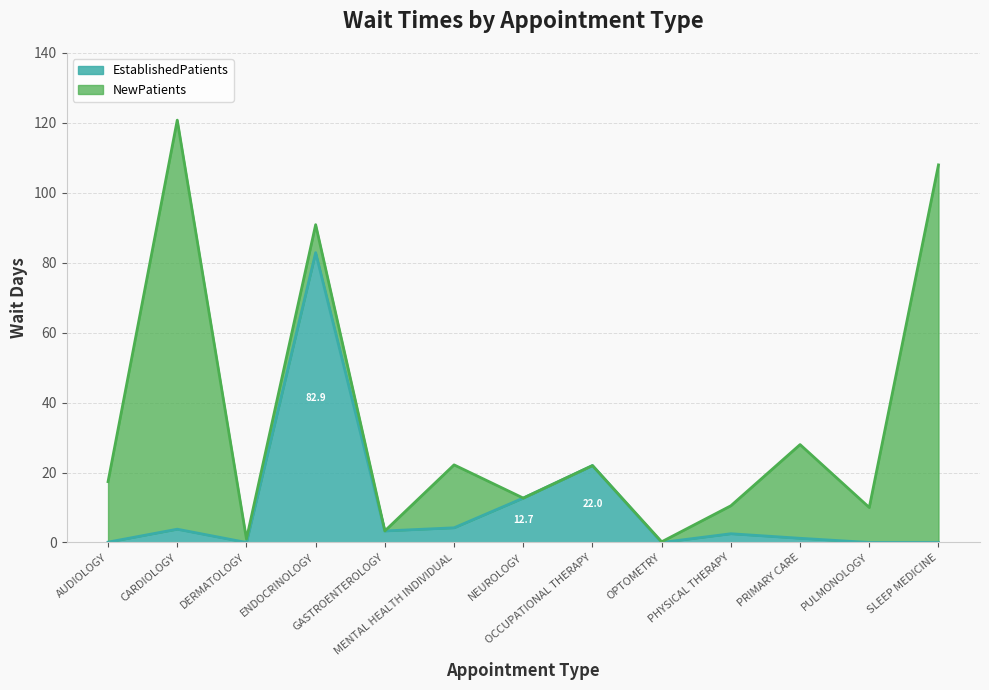

What is the maximum value for EstablishedPatients?

82.9